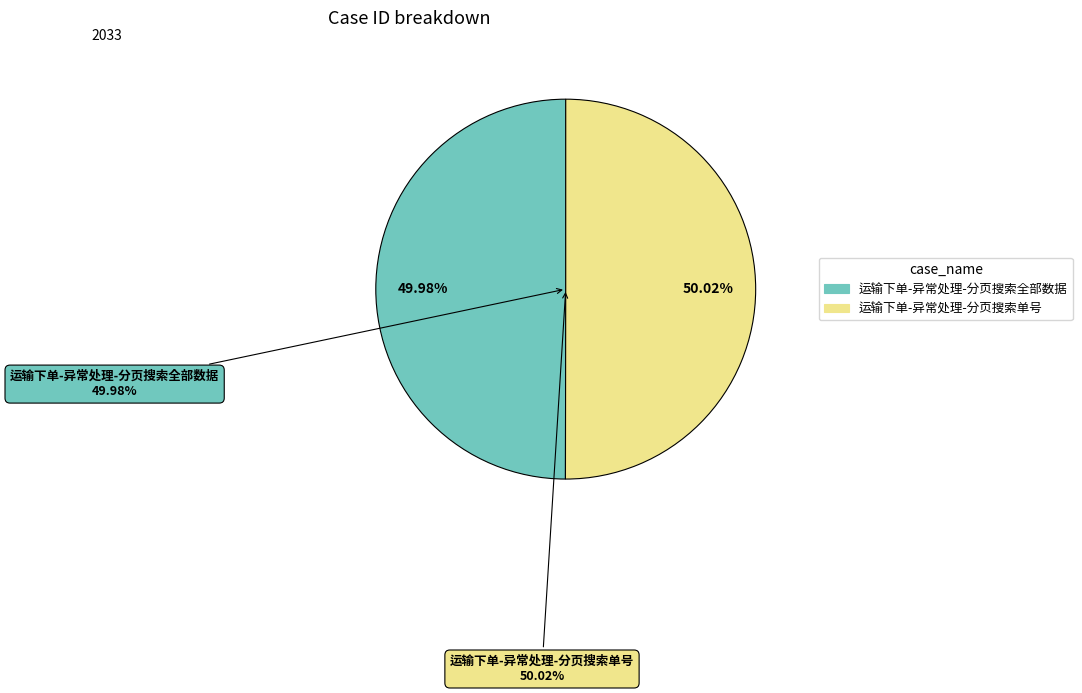

To the nearest percent, what is the average slice percentage?

50%